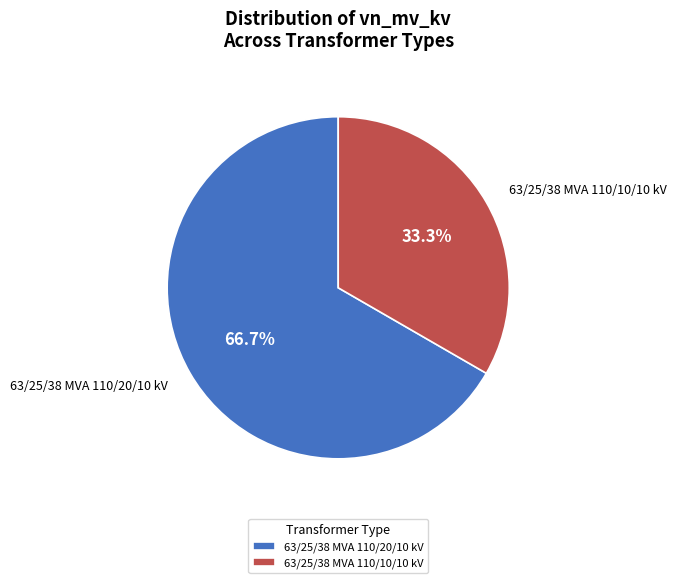

Approximately how many times larger is the value at 63/25/38 MVA 110/20/10 kV compared to 63/25/38 MVA 110/10/10 kV?

2.0